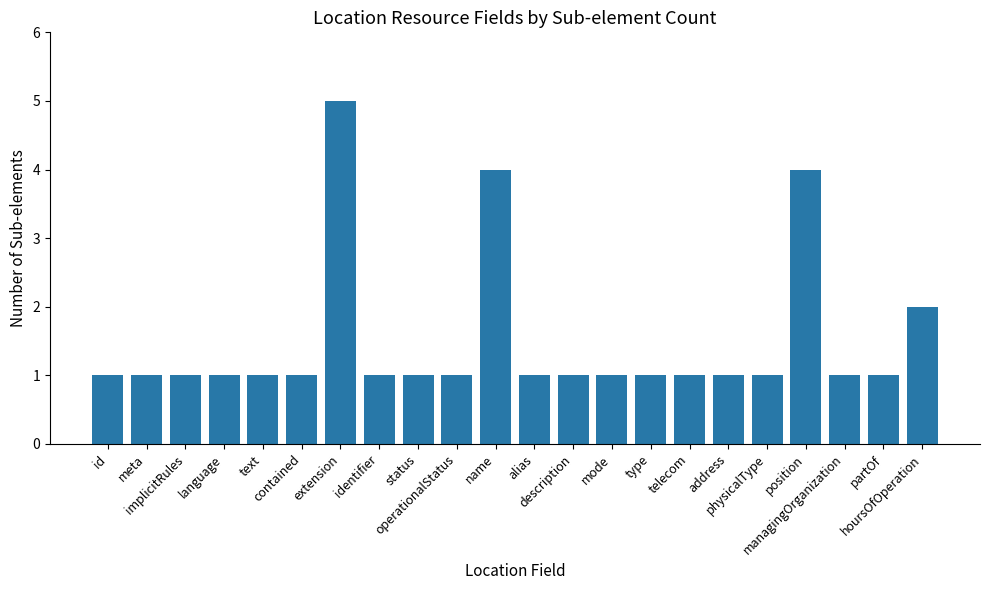

The value at identifier is 1. True or false?

True